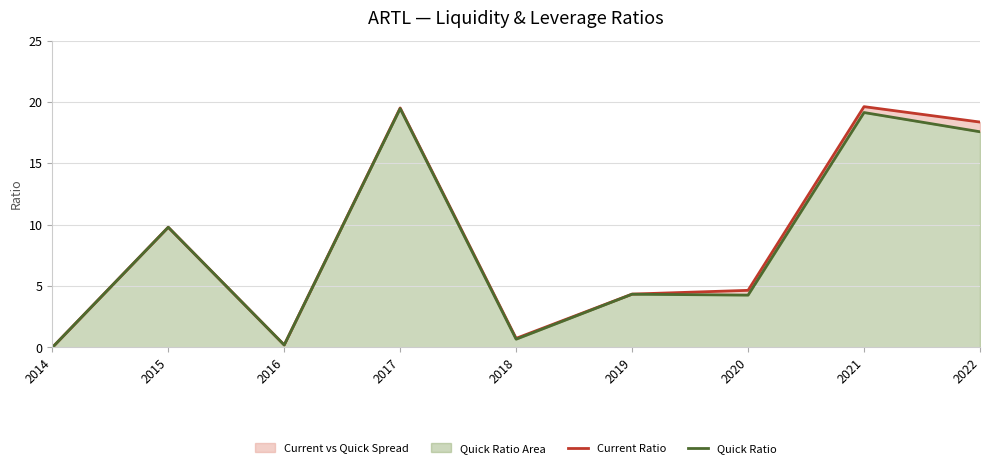

Which has a higher value, 2022 or 2016?

2022